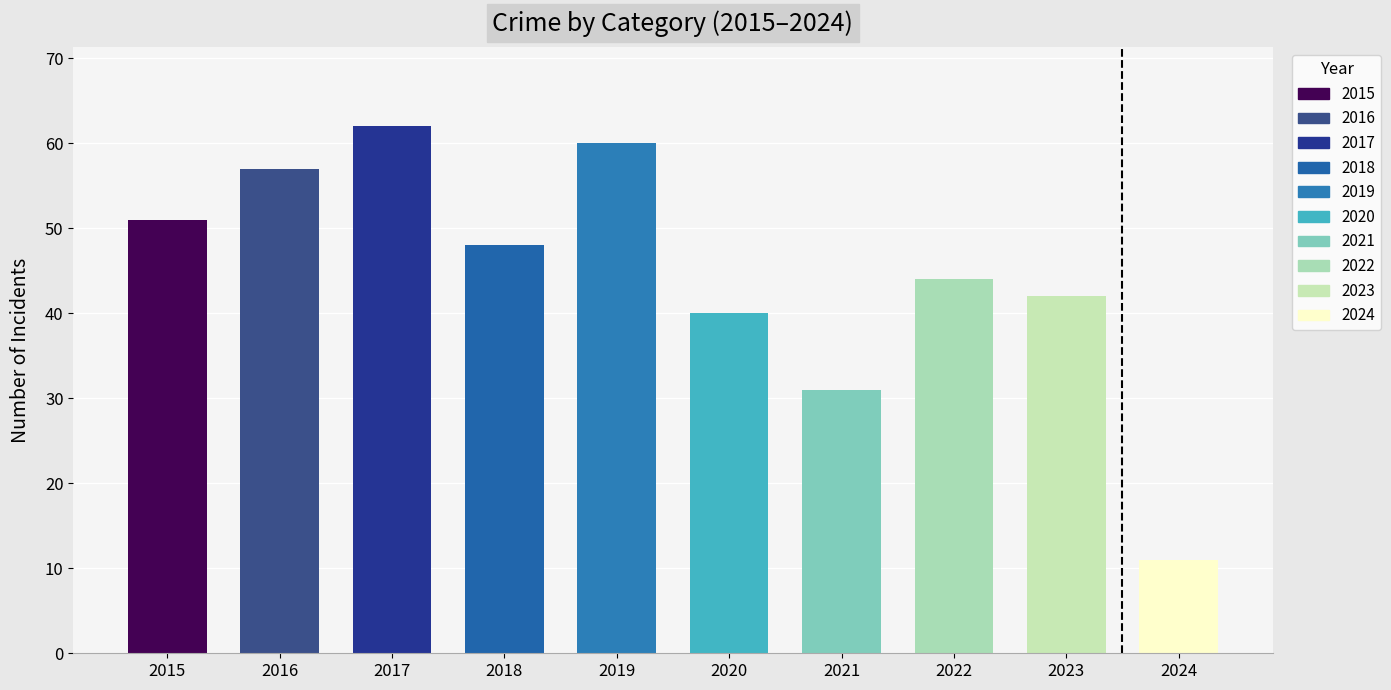

What is the value of the 2nd bar from the left?

57